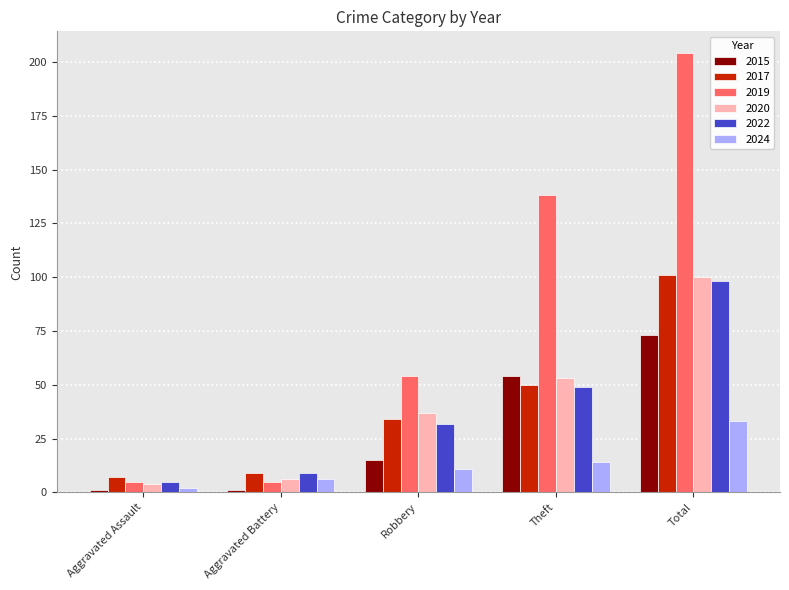

At how many categories does at least one series exceed 130?

2